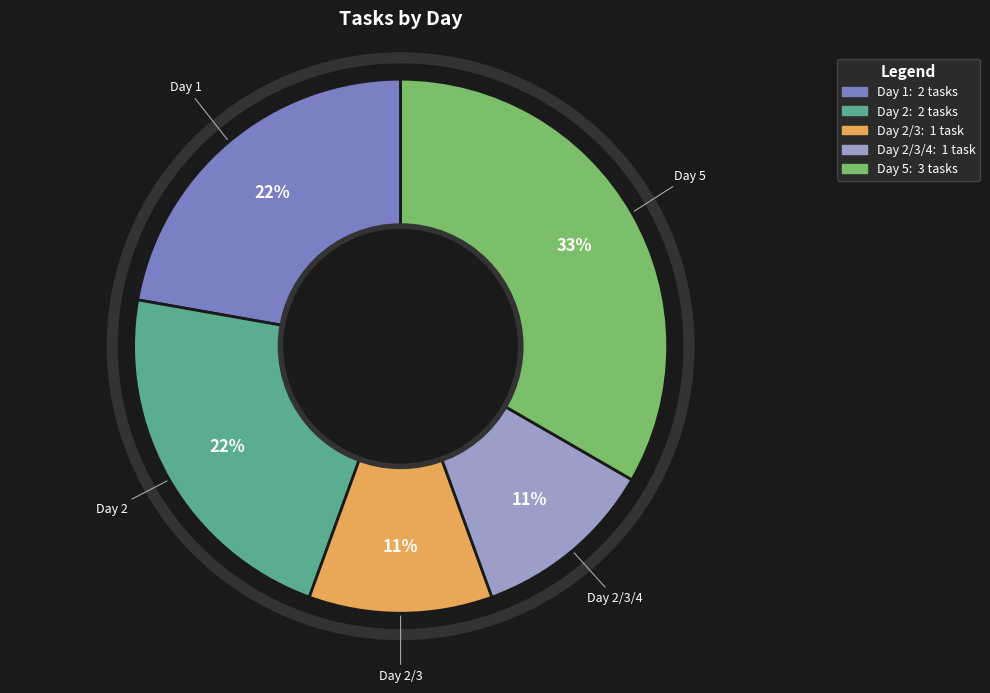

Is there a majority slice in this chart?

No